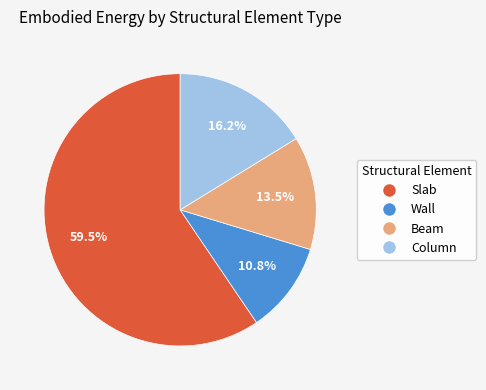

How many slices are in this pie chart?

4